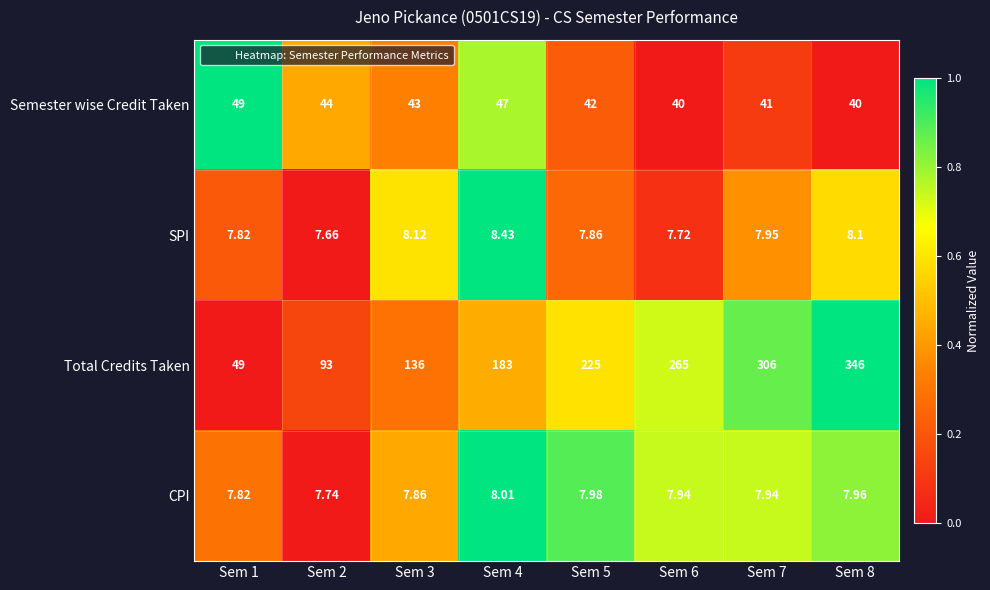

Which label corresponds to the smallest value in the chart?

Sem 2